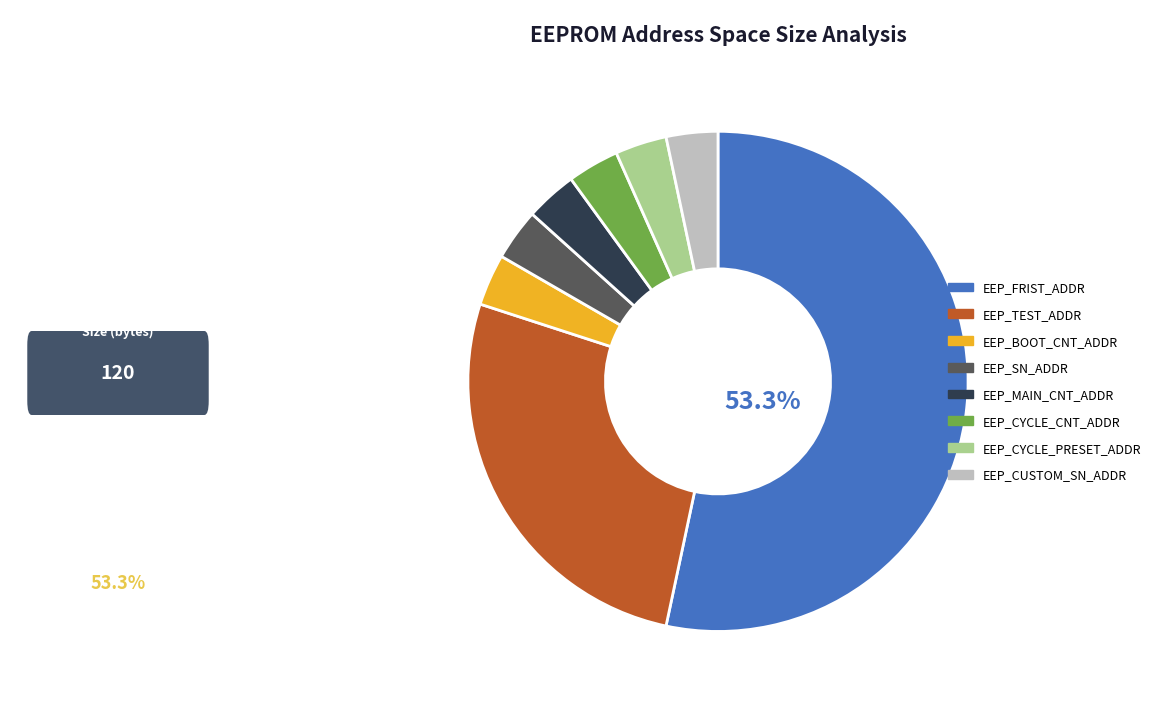

Which slice is the largest?

EEP_FRIST_ADDR